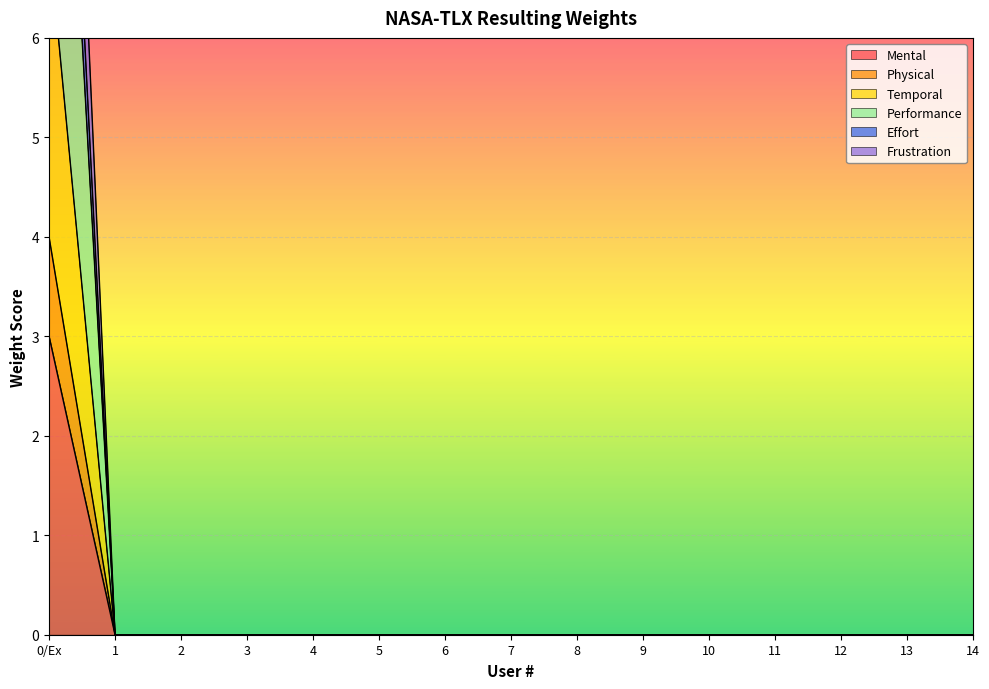

True or false: Effort has more than 1 points higher than both neighbors.

False